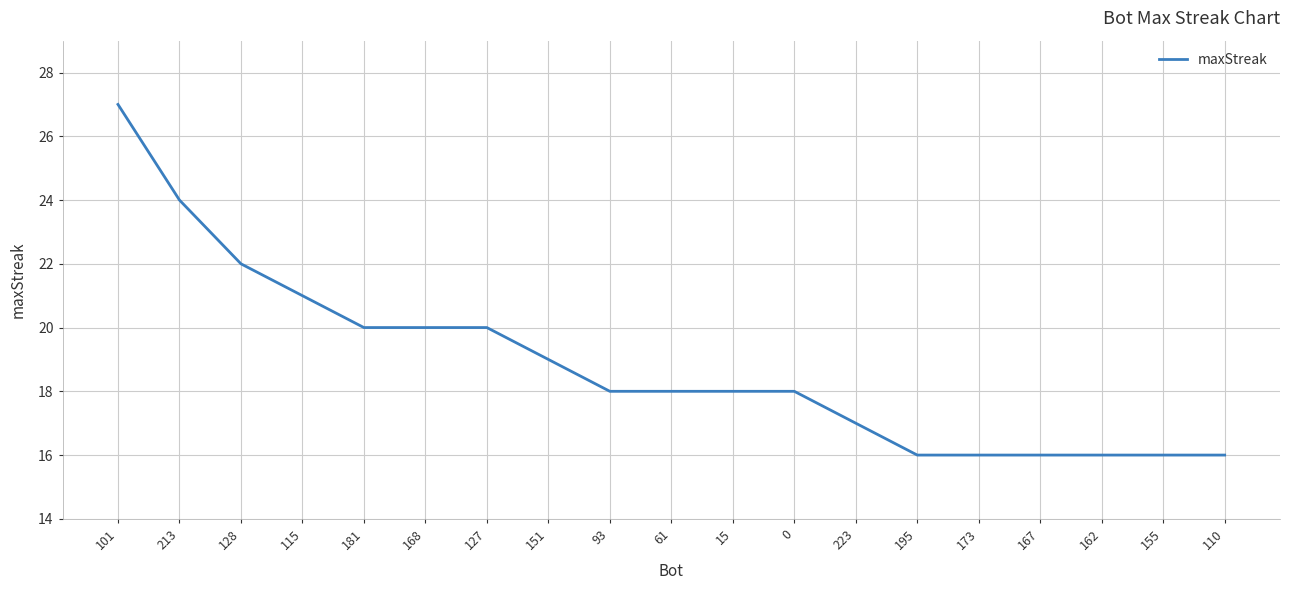

What value does the data have at 173?

16